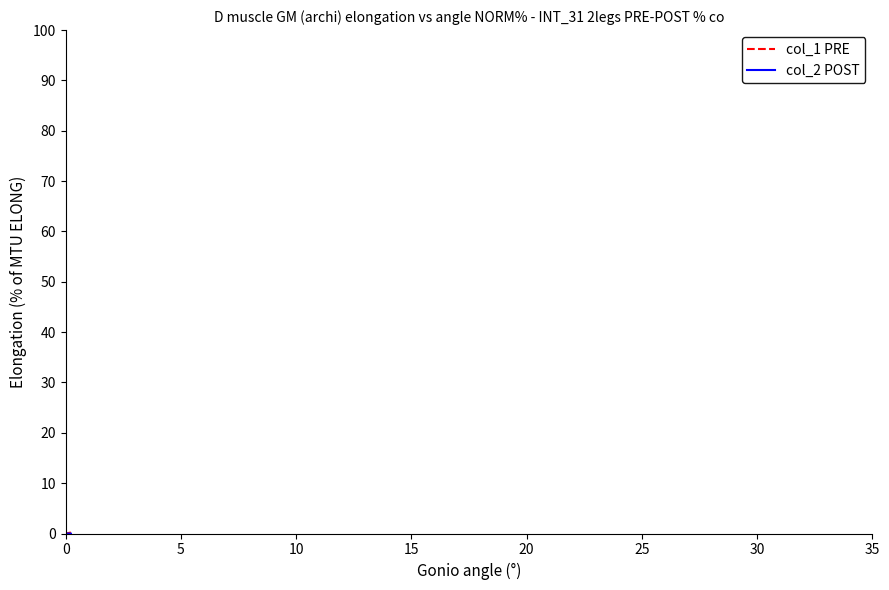

Which series has the largest range (max minus min)?

col_1 PRE